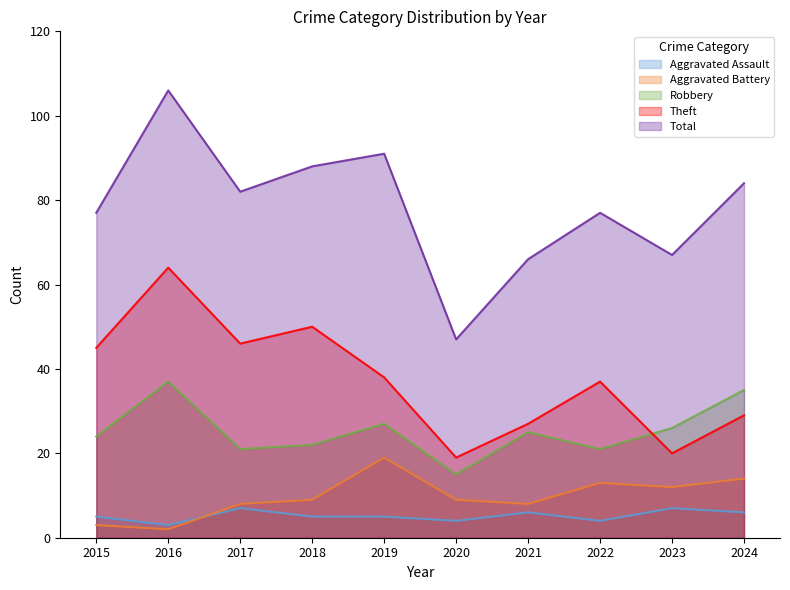

How many values in the Theft series are below 38?

5